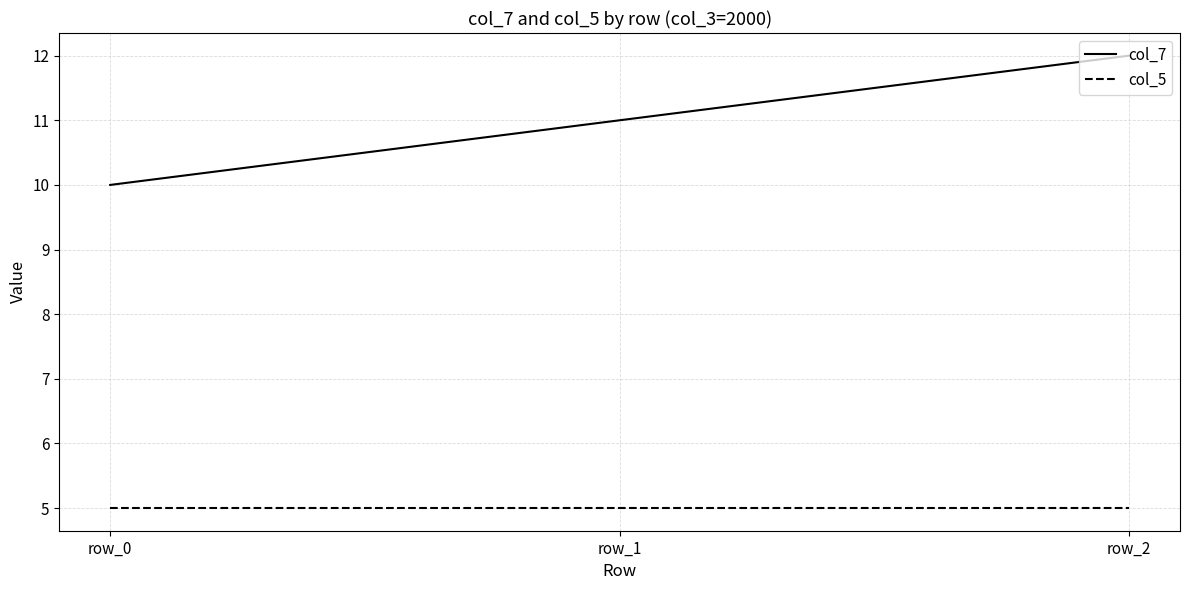

What are all the series names shown in the legend?

col_7, col_5